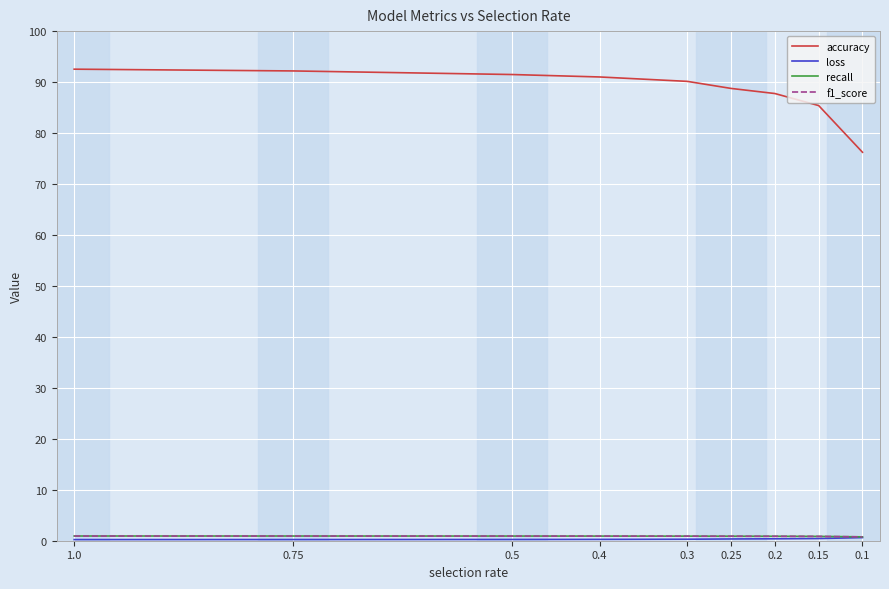

At which label is f1_score closest to 0?

0.1